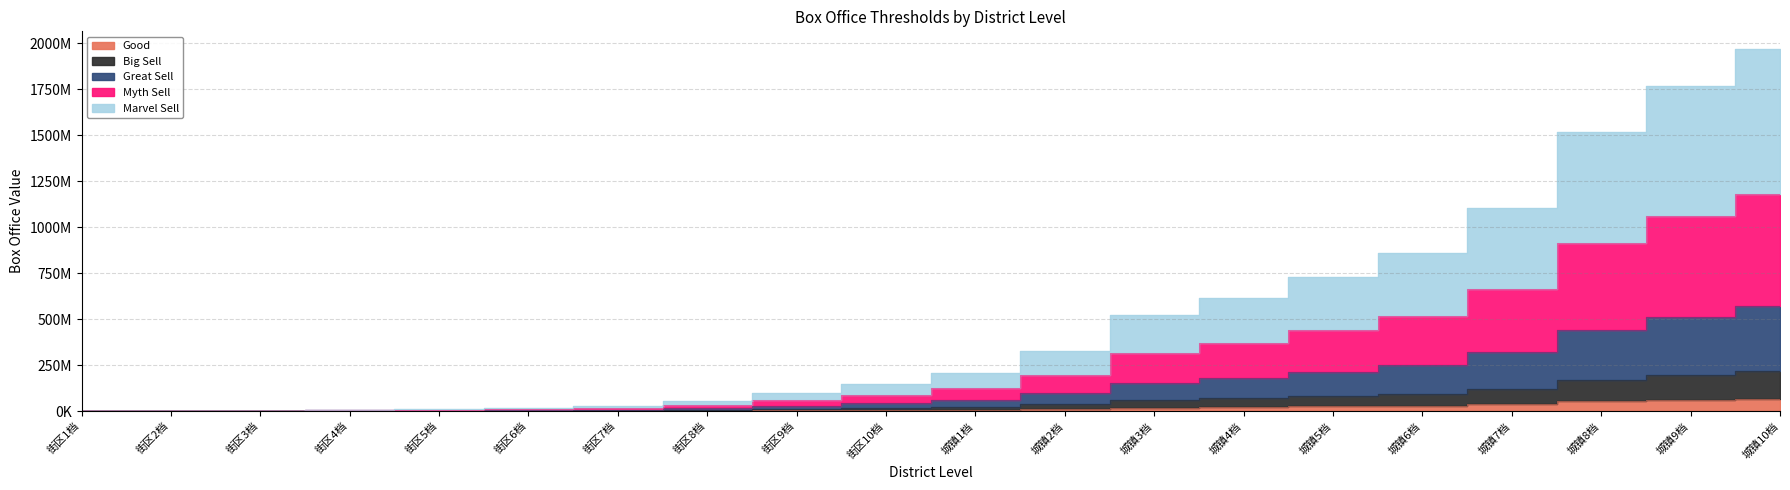

How many data points does each series have?

20